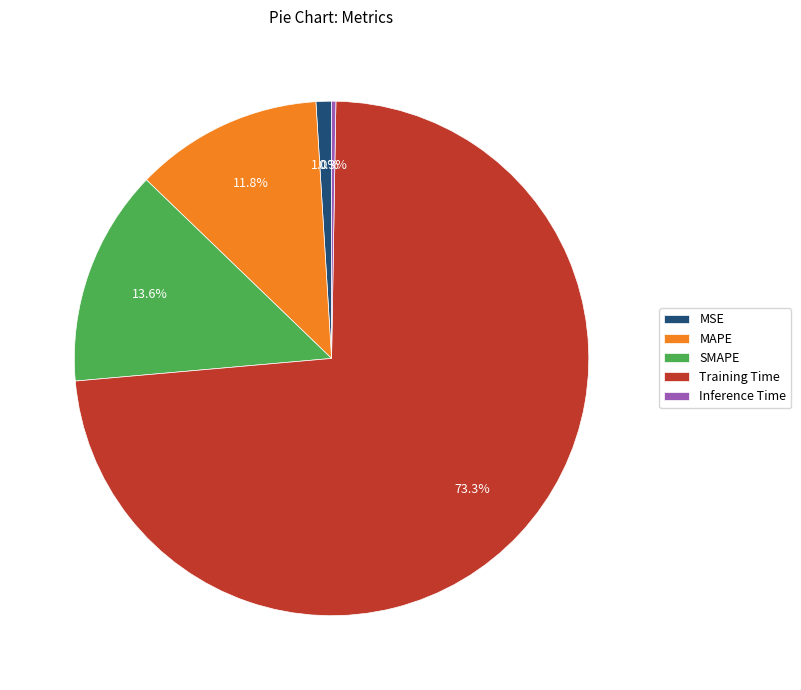

What percentage is NOT represented by Training Time?

26.7%